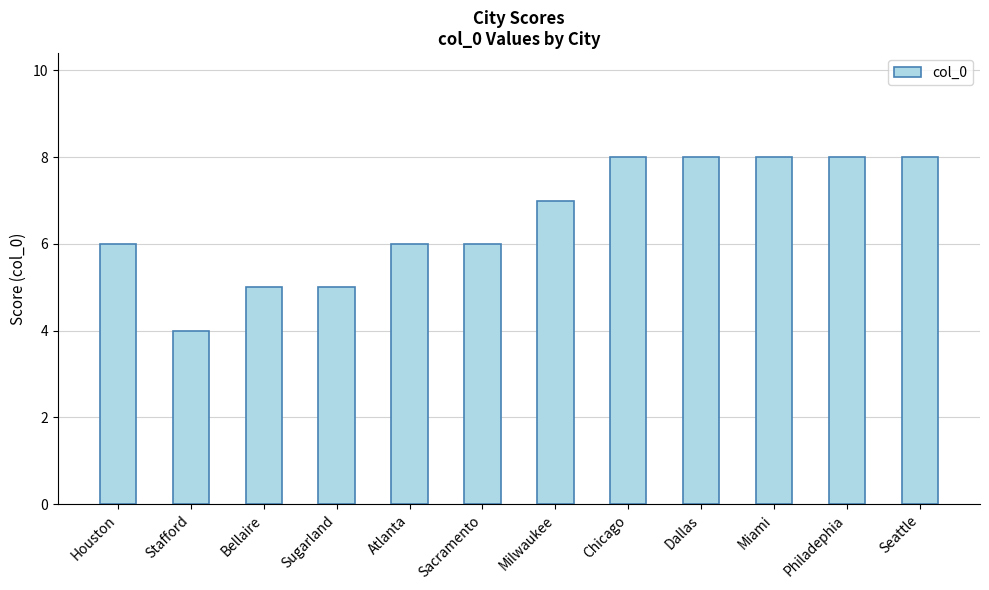

At which category does the chart reach its minimum across all series?

Stafford